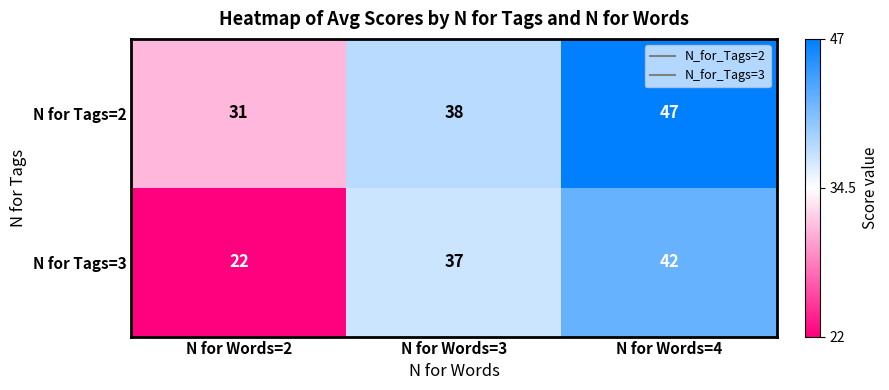

At which category does the chart reach its peak across all series?

N for Words=4